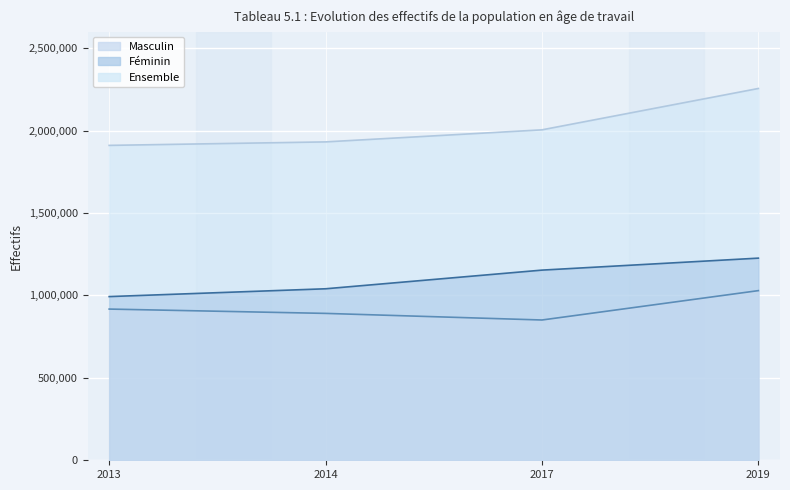

What is the sum of the Féminin values at 2017 and 2013?

2146255.0